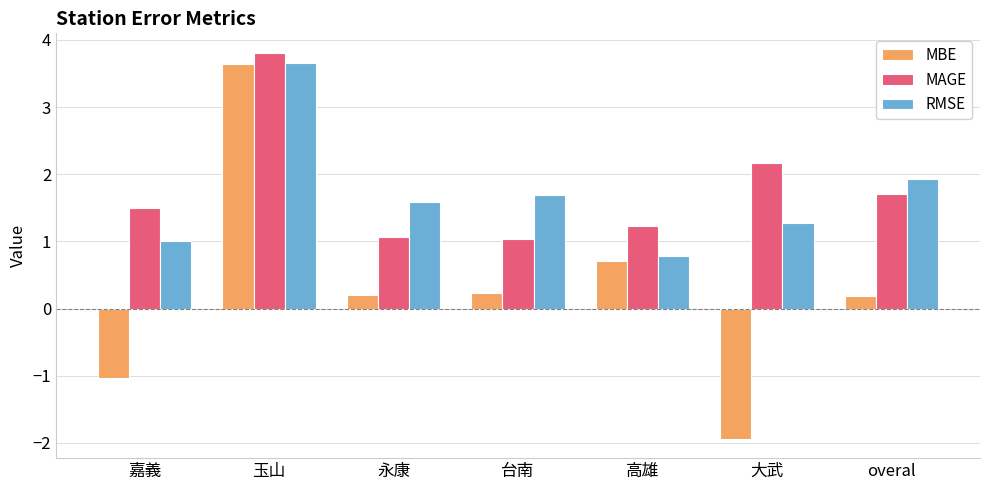

Reading right to left, extract all data points from this chart.

MBE: 0.2	-1.9	0.7	0.2	0.2	3.6	-1.0
MAGE: 1.7	2.2	1.2	1.0	1.1	3.8	1.5
RMSE: 1.9	1.3	0.8	1.7	1.6	3.7	1.0